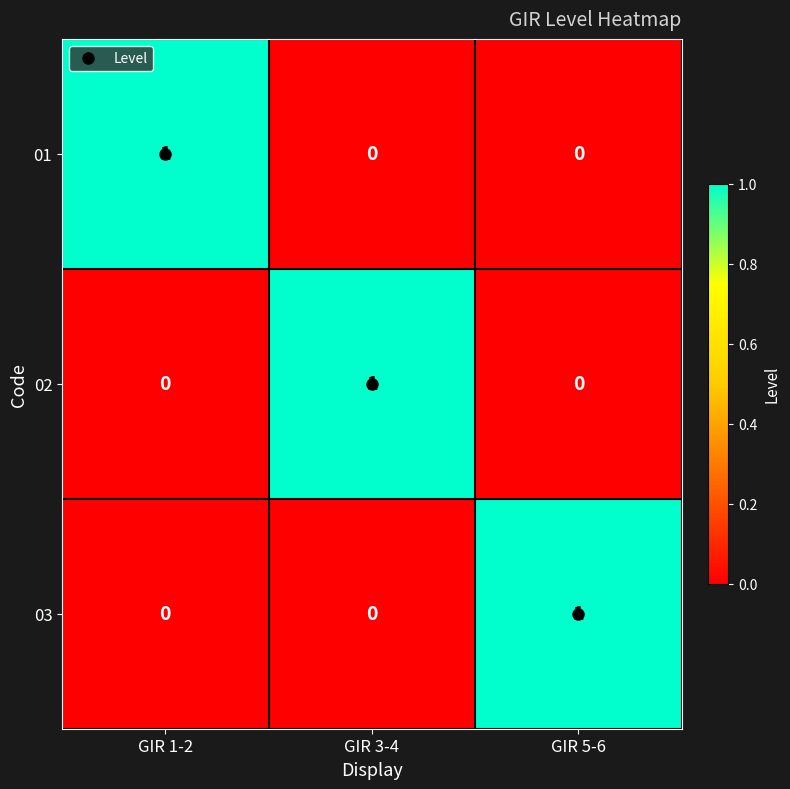

At how many categories does at least one series exceed 0?

3